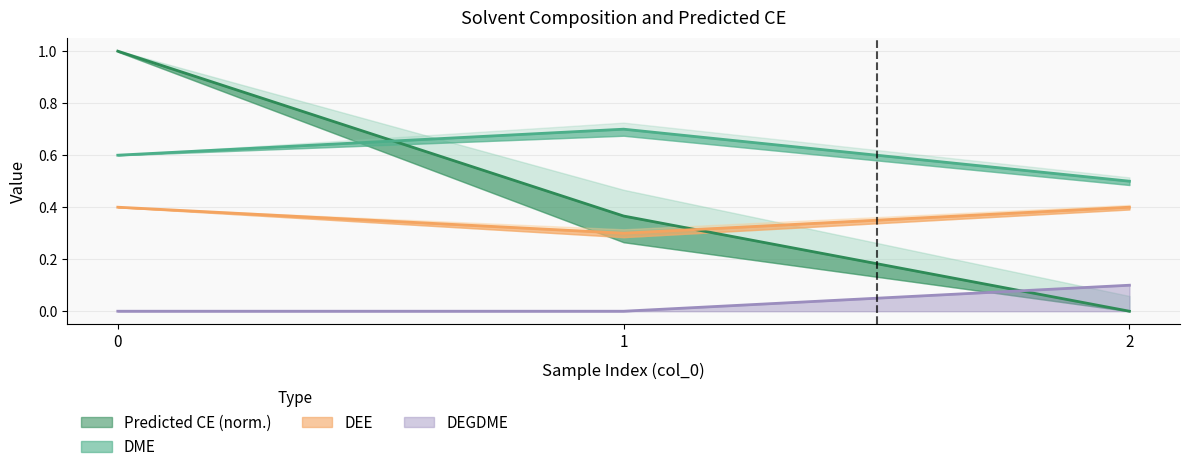

Which series has the largest total across all categories?

DME